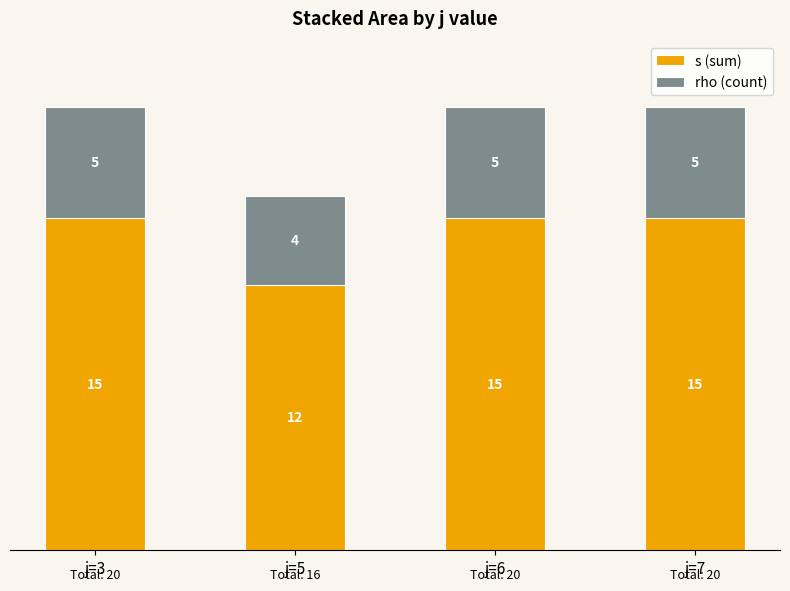

How many s (sum) values are between 15 and 16?

3